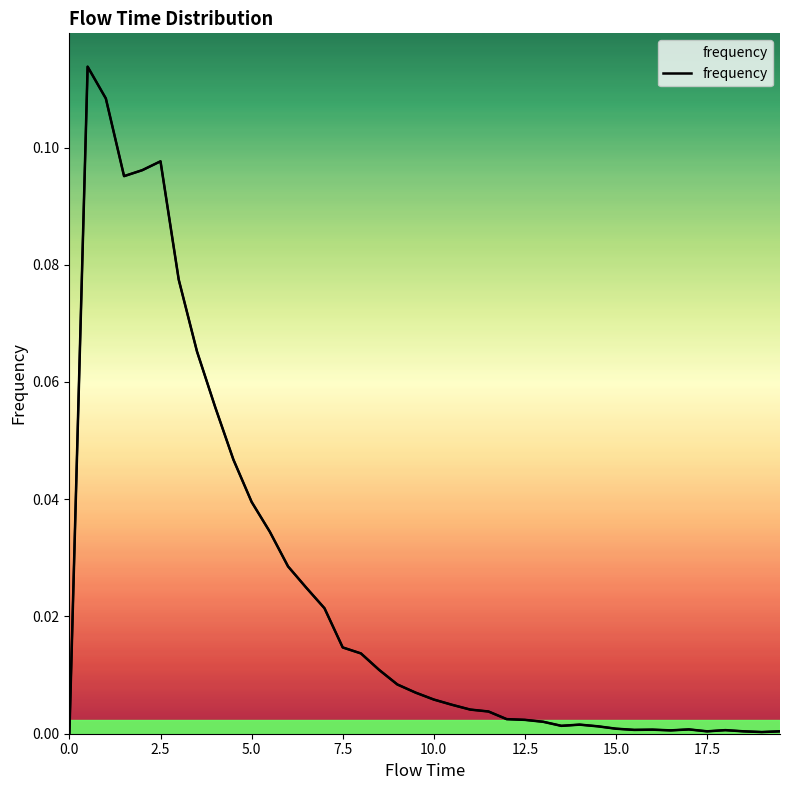

Does the chart display data point markers on the line(s)?

No